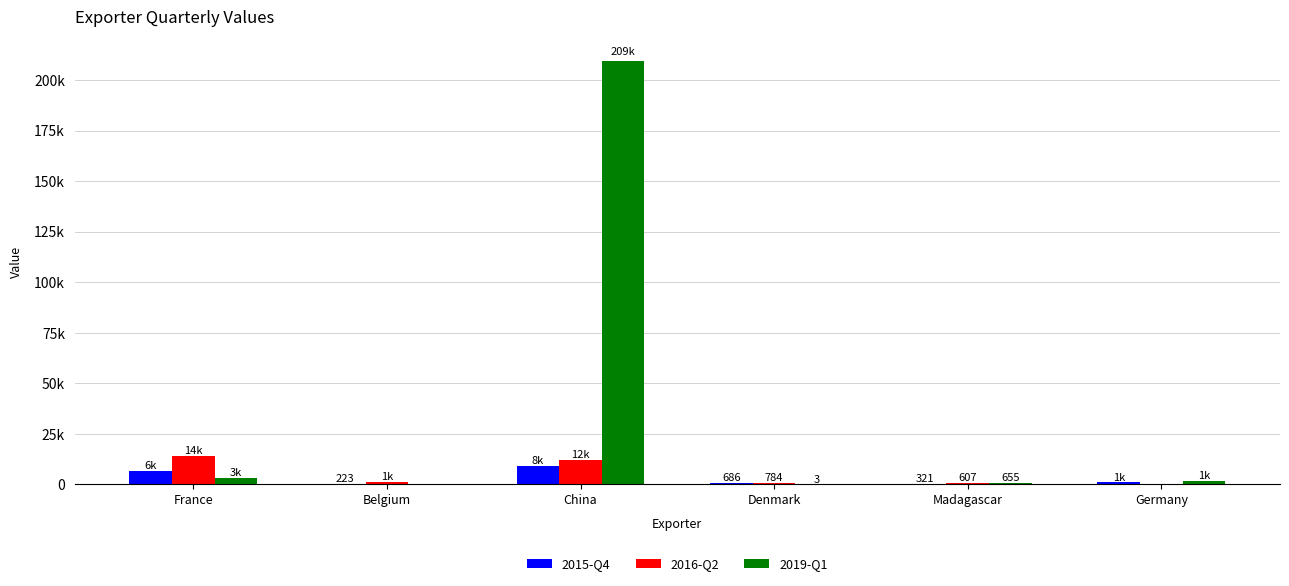

At which label does 2015-Q4 reach its peak?

China